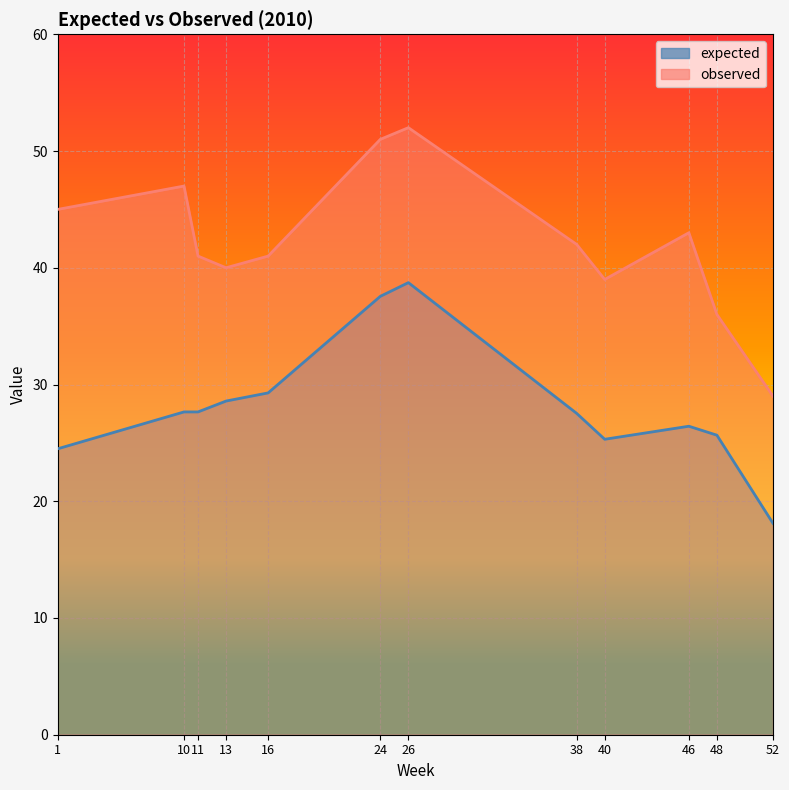

What is the difference between the maximum and minimum values in the expected series?

20.6